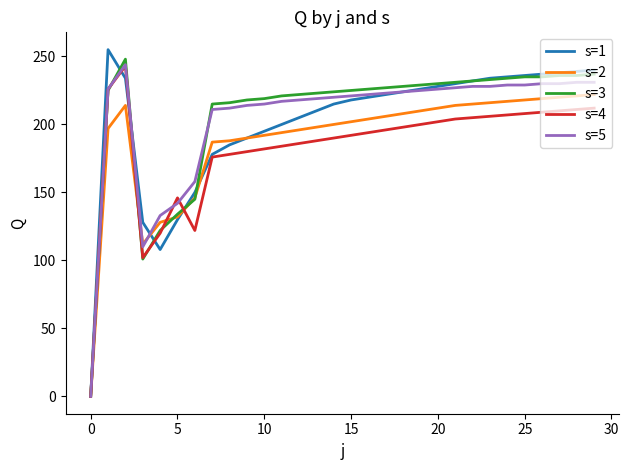

What is the maximum value shown in the chart?

255